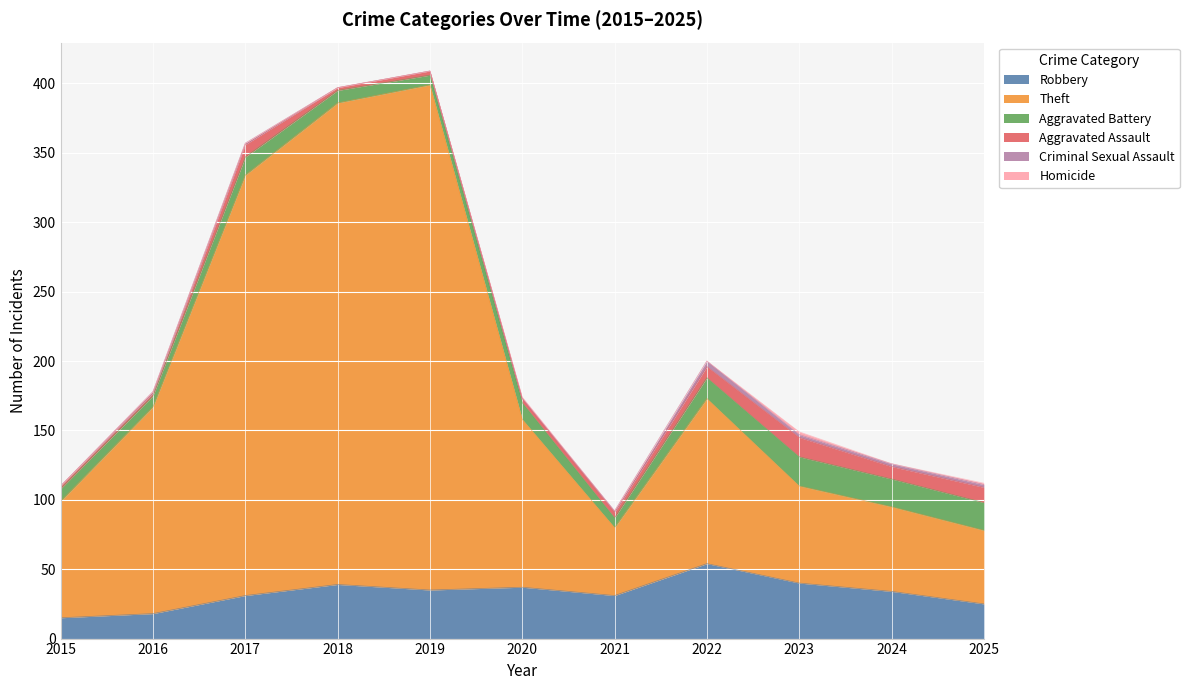

What is the value of the Robbery point at the 2nd from the left?

18